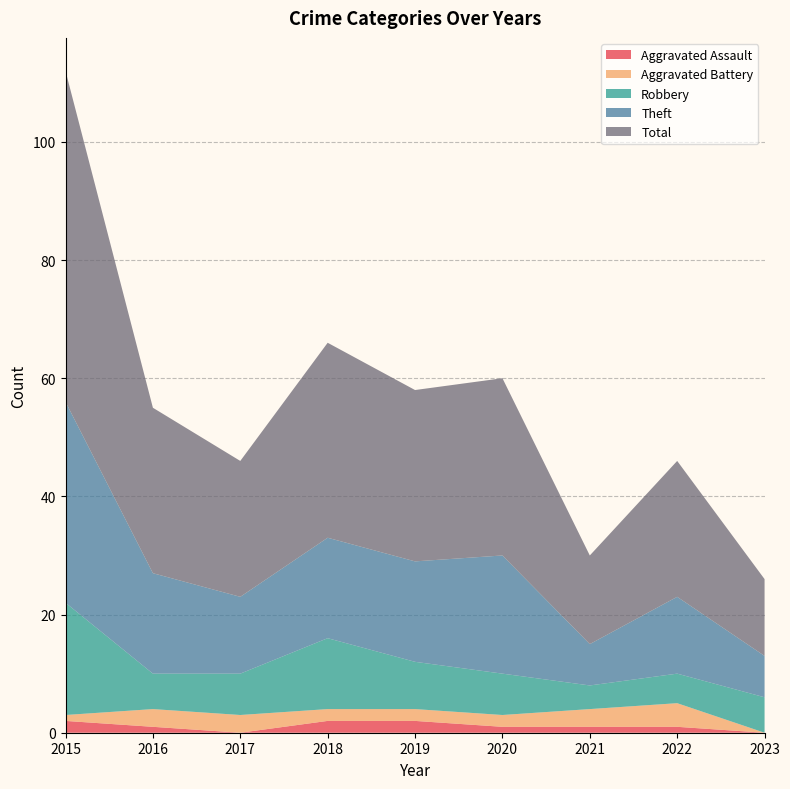

Reading right to left, transcribe all the data shown in this chart.

Aggravated Assault: 2023=0	2022=1	2021=1	2020=1	2019=2	2018=2	2017=0	2016=1	2015=2
Aggravated Battery: 2023=0	2022=4	2021=3	2020=2	2019=2	2018=2	2017=3	2016=3	2015=1
Robbery: 2023=6	2022=5	2021=4	2020=7	2019=8	2018=12	2017=7	2016=6	2015=19
Theft: 2023=7	2022=13	2021=7	2020=20	2019=17	2018=17	2017=13	2016=17	2015=34
Total: 2023=13	2022=23	2021=15	2020=30	2019=29	2018=33	2017=23	2016=28	2015=56